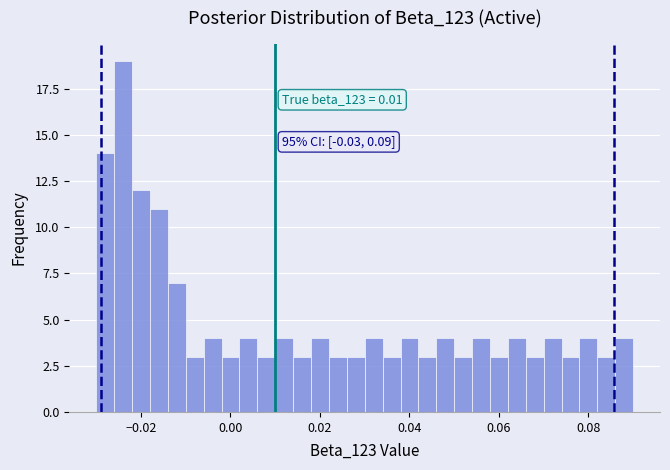

Around what value on the x-axis is the tallest bar? Give the approximate position of its centre, as read against the axis.

-0.024